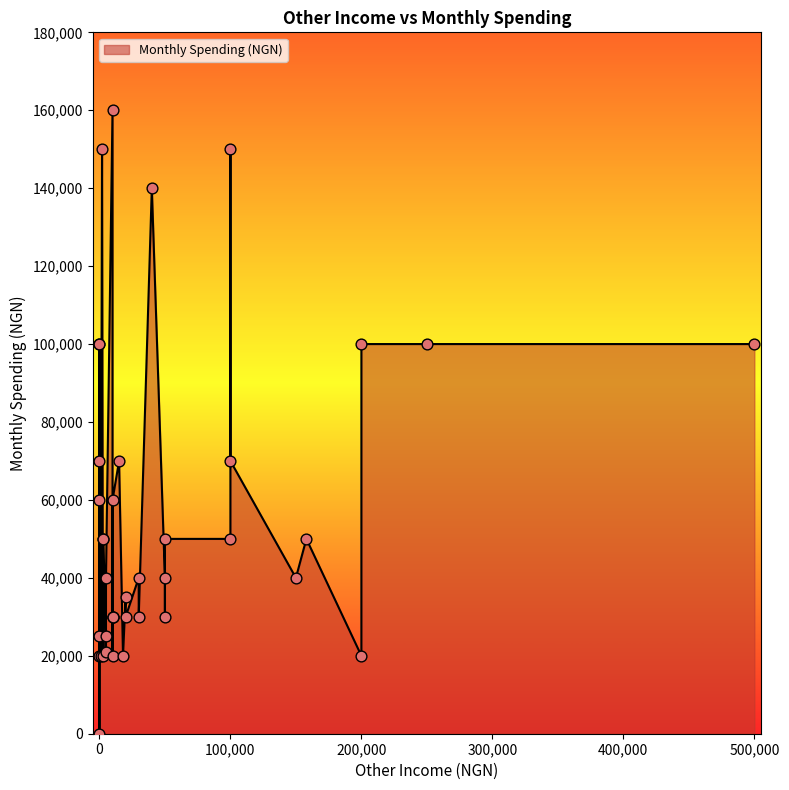

Which has a higher value, 10 or 18?

10